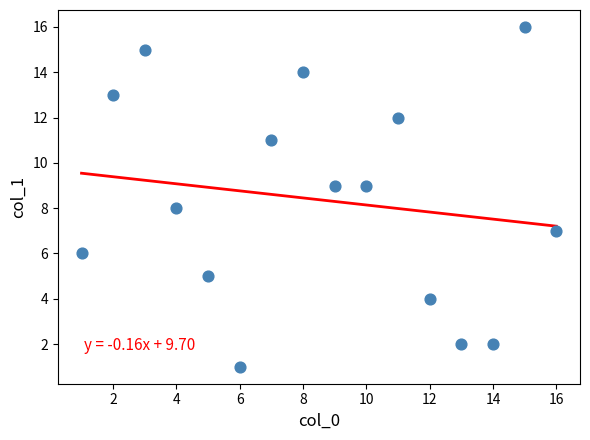

What is the range of X values (max minus min)?

15